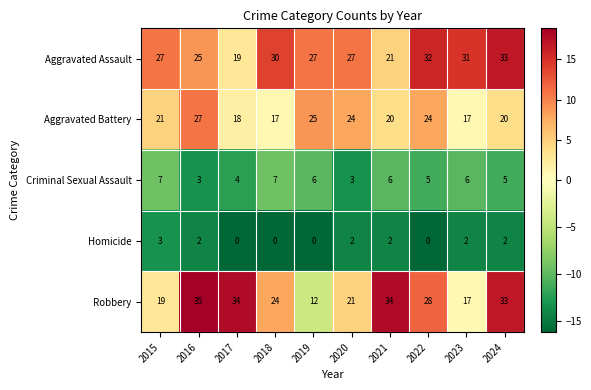

What is the total value across all series at 2016?

92